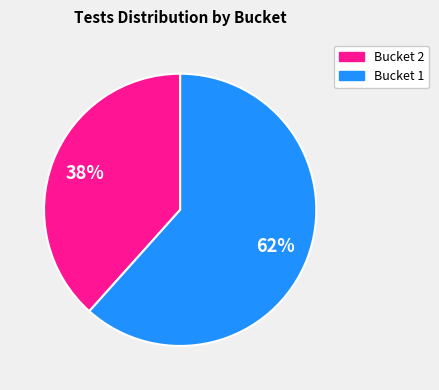

To the nearest percent, what is the average slice percentage?

50%